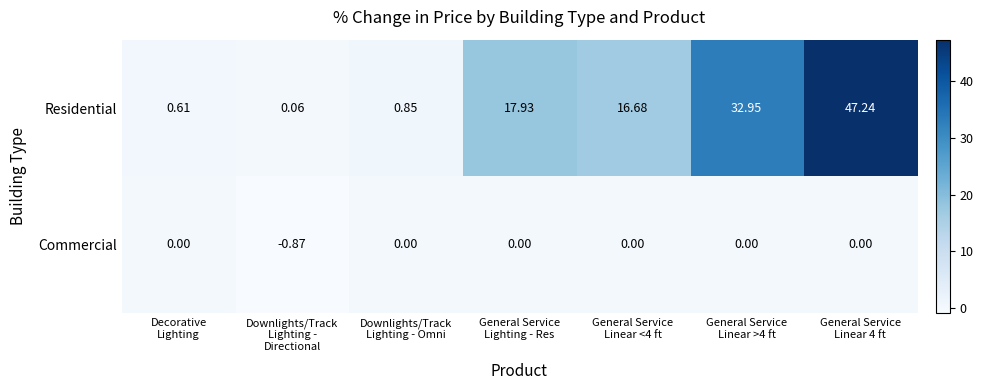

At which category does the chart reach its peak across all series?

General Service
Linear 4 ft